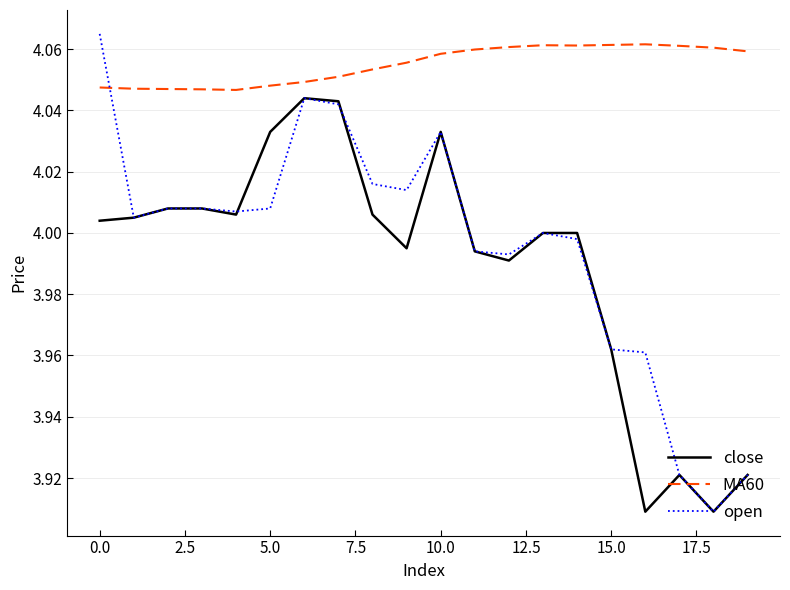

Which series has the largest total across all categories?

MA60